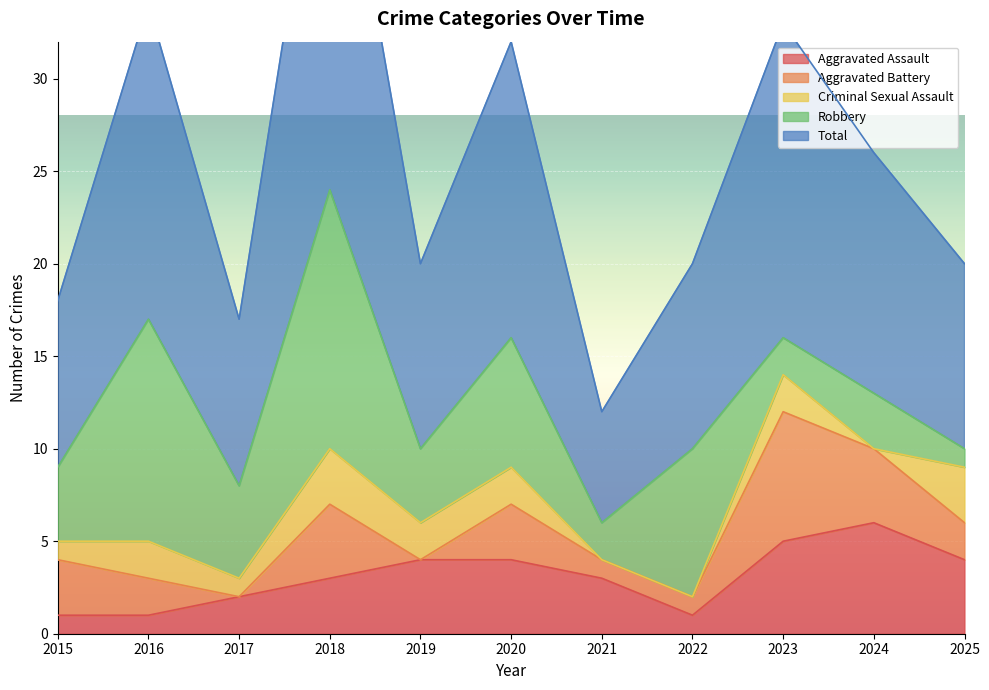

Which has a higher value, 2017 or 2021?

2021